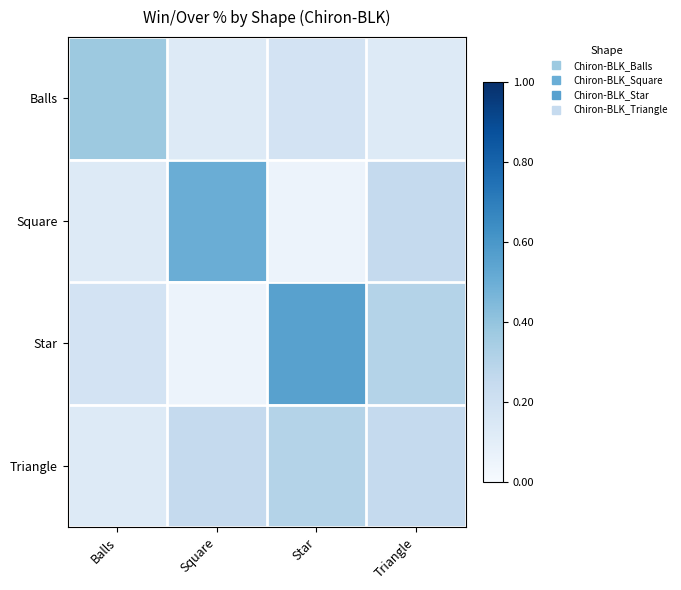

Which label corresponds to the largest value in the chart?

Star